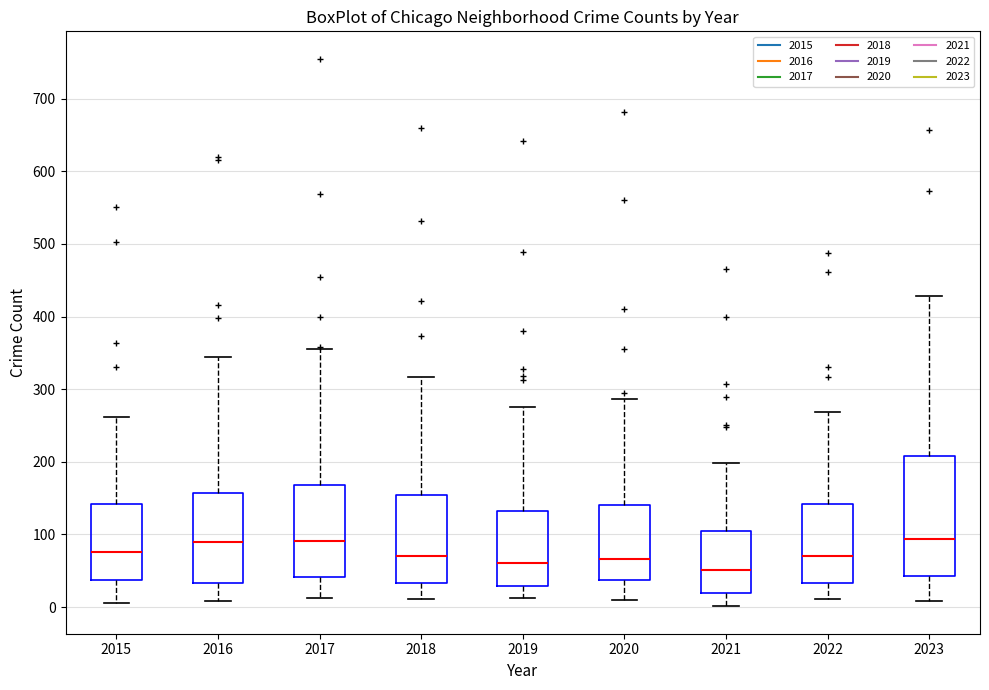

Comparing the boxes themselves (not the whiskers), which one is the tallest?

2023